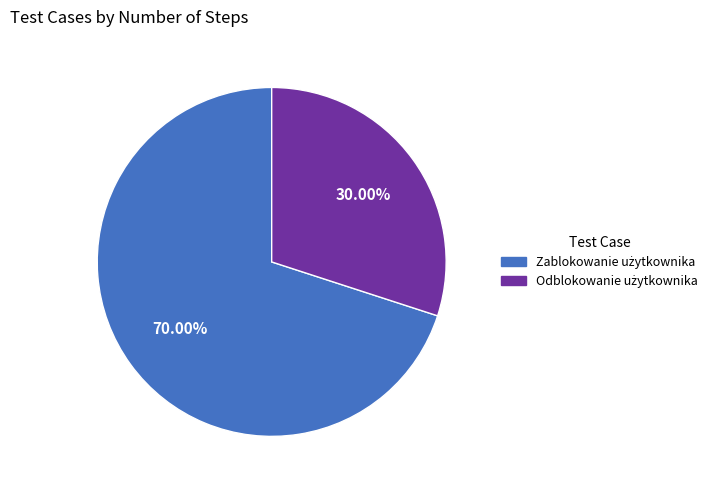

Does any single category account for the majority?

Yes